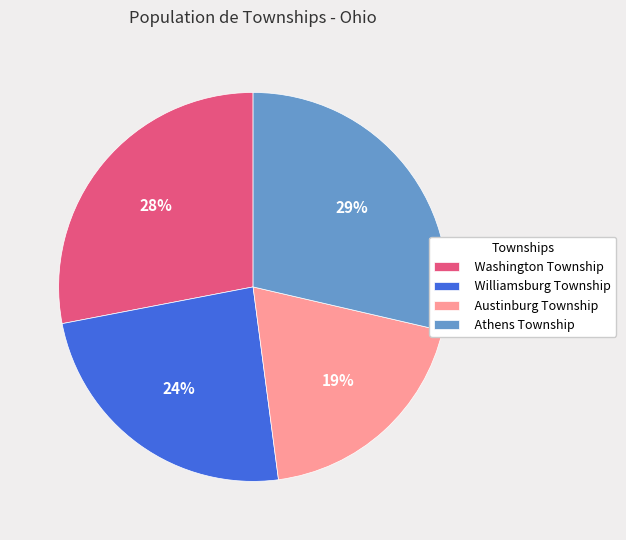

Is it true that Athens Township is 39% of the pie?

False